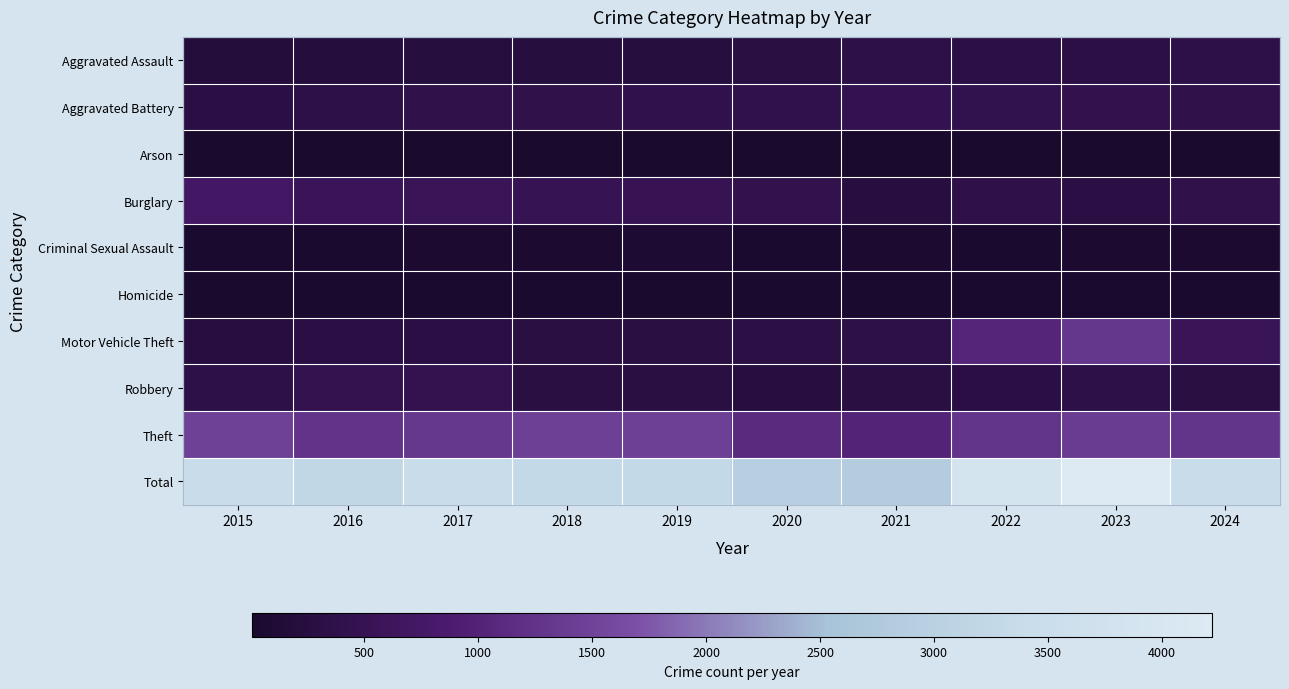

Reading right to left, what are all the values shown in this chart?

Aggravated Assault: 2024=367	2023=320	2022=327	2021=352	2020=273	2019=223	2018=225	2017=225	2016=206	2015=194
Aggravated Battery: 2024=389	2023=432	2022=439	2021=479	2020=416	2019=407	2018=389	2017=400	2016=336	2015=316
Arson: 2024=19	2023=19	2022=12	2021=12	2020=17	2019=12	2018=7	2017=10	2016=7	2015=9
Burglary: 2024=394	2023=316	2022=379	2021=261	2020=425	2019=517	2018=506	2017=562	2016=576	2015=738
Criminal Sexual Assault: 2024=57	2023=72	2022=55	2021=61	2020=48	2019=77	2018=60	2017=62	2016=50	2015=46
Homicide: 2024=31	2023=28	2022=36	2021=38	2020=41	2019=22	2018=25	2017=33	2016=26	2015=15
Motor Vehicle Theft: 2024=564	2023=1311	2022=1031	2021=348	2020=333	2019=290	2018=298	2017=312	2016=304	2015=263
Robbery: 2024=277	2023=341	2022=304	2021=300	2020=263	2019=287	2018=301	2017=460	2016=454	2015=337
Theft: 2024=1280	2023=1379	2022=1279	2021=998	2020=1120	2019=1459	2018=1461	2017=1339	2016=1259	2015=1474
Total: 2024=3378	2023=4218	2022=3862	2021=2849	2020=2936	2019=3294	2018=3272	2017=3403	2016=3218	2015=3392